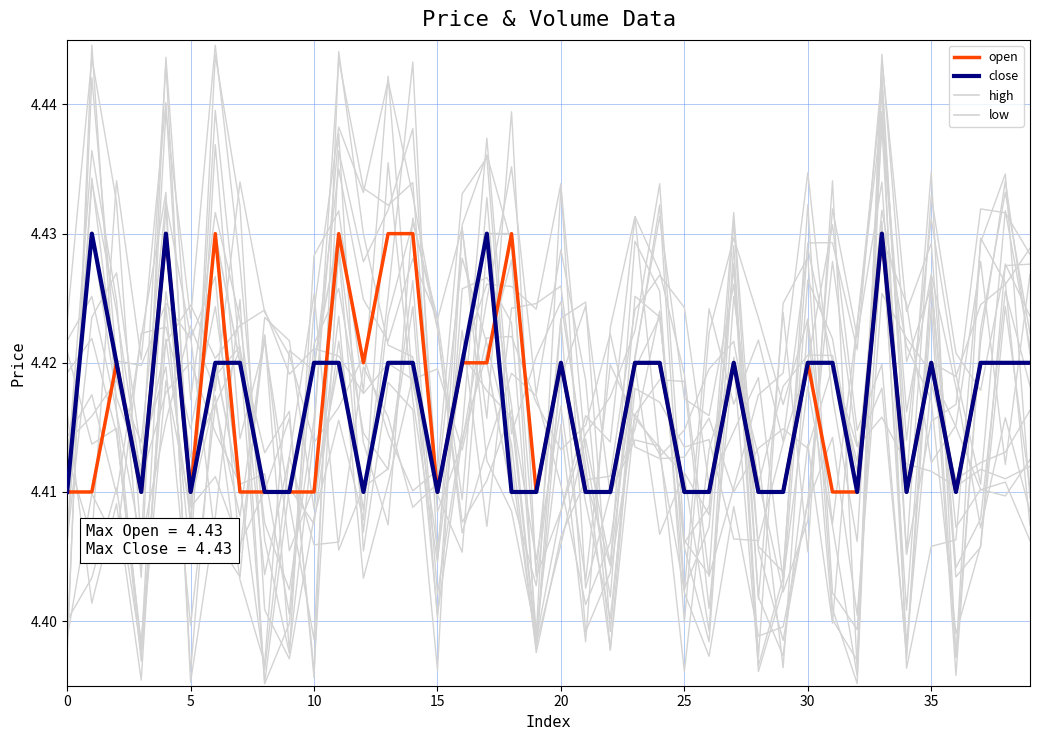

At how many categories does at least one series exceed 4?

40